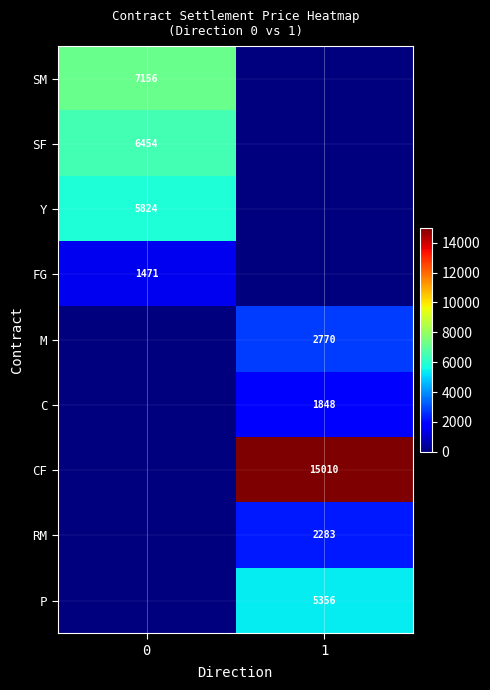

True or false: SM has a value of 2201 at 0.

False